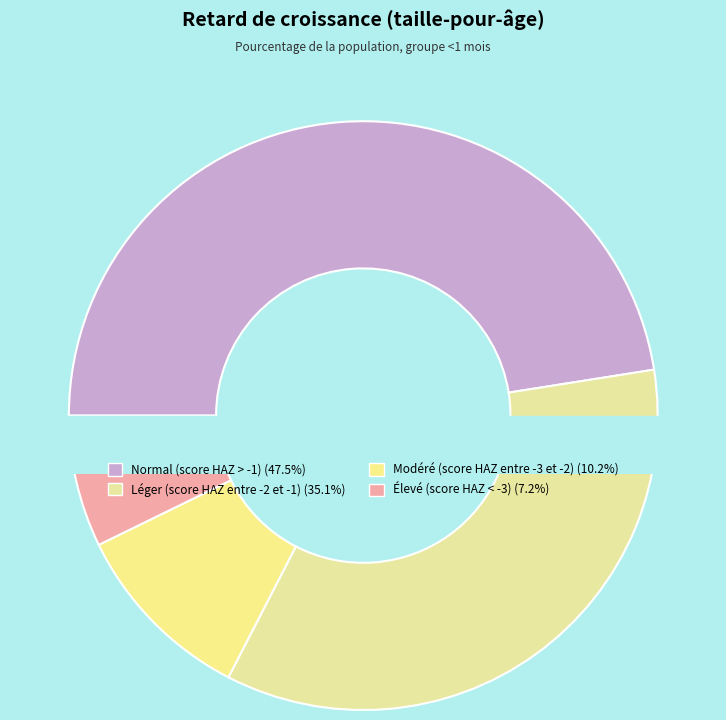

Is it true that Modéré (score HAZ entre -3 et -2) is 10% of the pie?

True